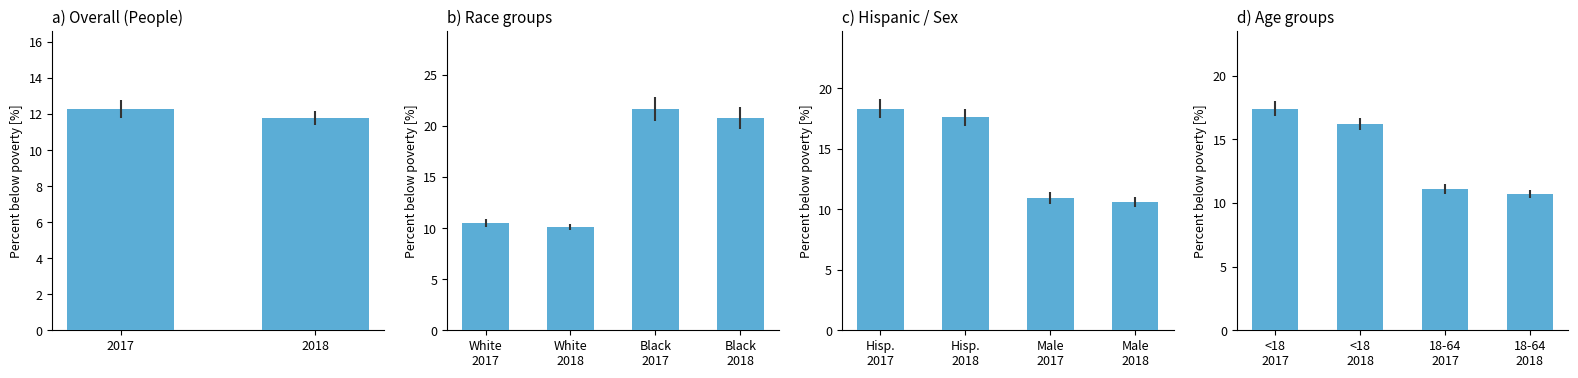

Is it true that the value at <18 2017 is 25.6?

False